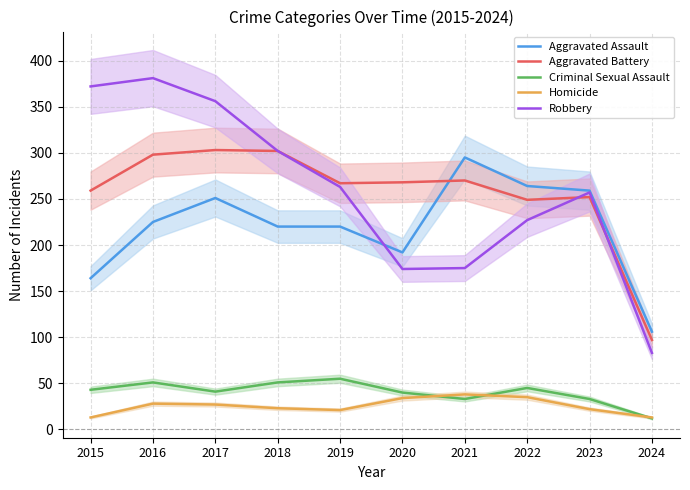

The value of Criminal Sexual Assault at 2022 is 45. True or false?

True